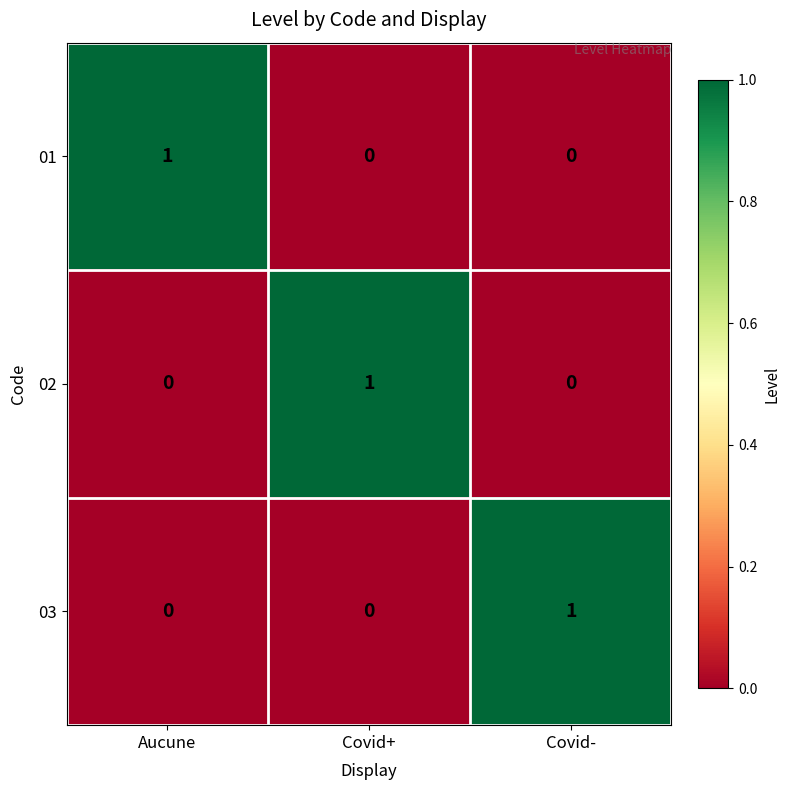

Is it true that 03 equals 0 at Aucune?

True